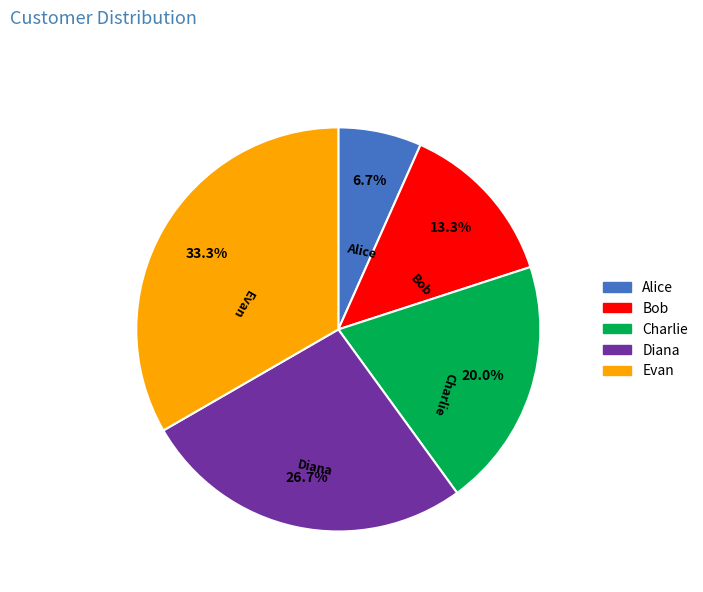

Combined, do Bob and Charlie account for over 50%?

No